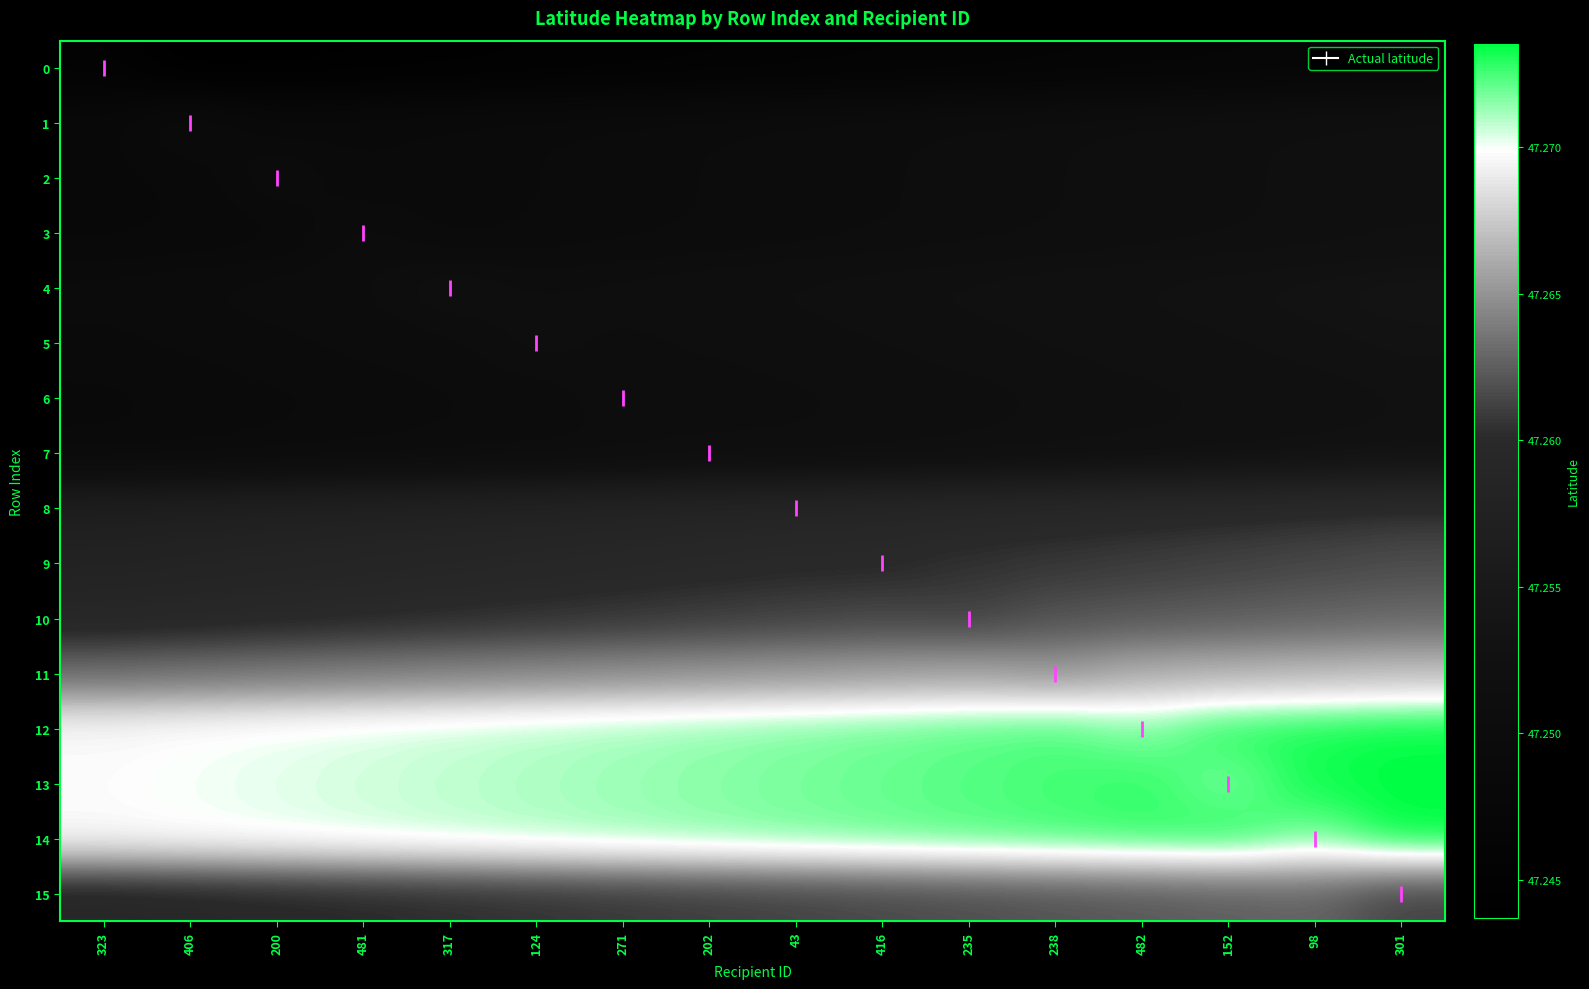

List the series in order of their peak value, lowest first.

0, 1, 2, 3, 6, 7, 5, 4, 8, 9, 15, 10, 11, 12, 13, 14